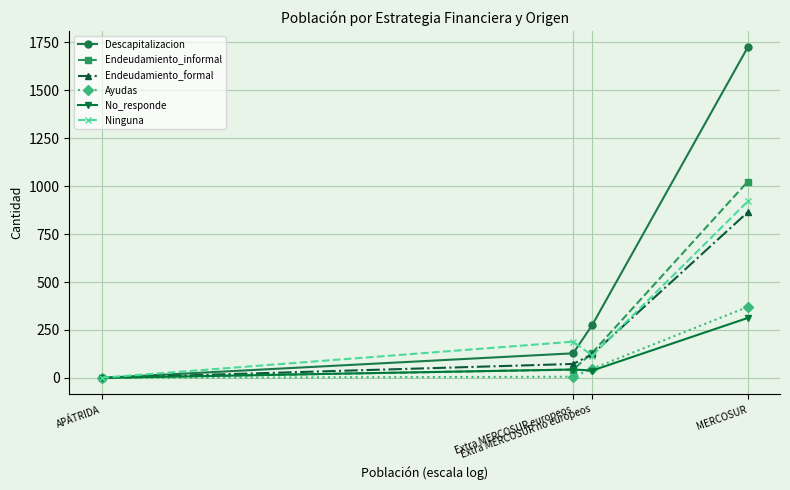

What is the value of the Endeudamiento_informal point at the 3rd from the left?

131.7